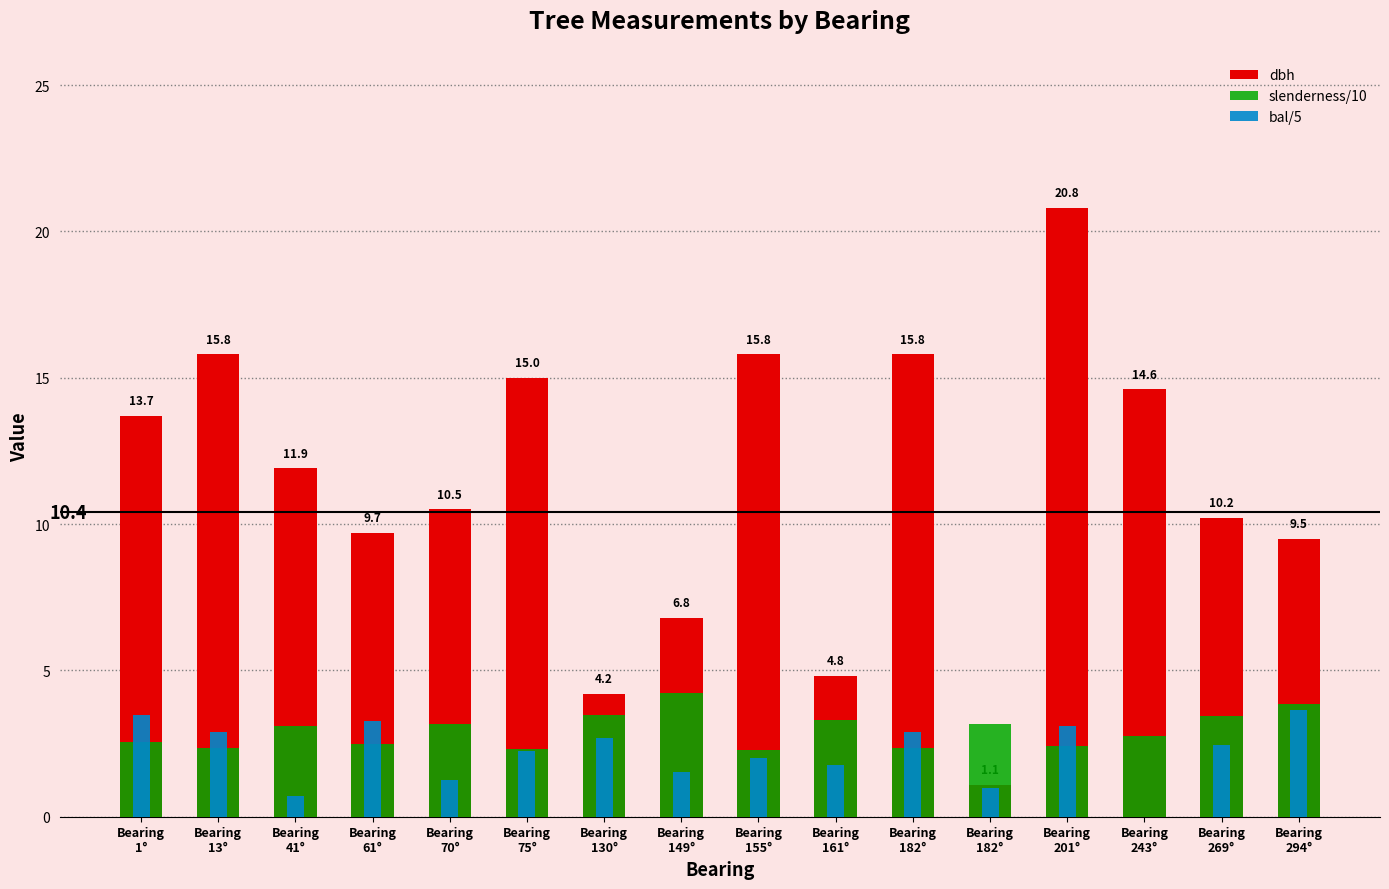

Reading left to right, transcribe all the data shown in this chart.

dbh: Bearing
1°=13.7	Bearing
13°=15.8	Bearing
41°=11.9	Bearing
61°=9.7	Bearing
70°=10.5	Bearing
75°=15.0	Bearing
130°=4.2	Bearing
149°=6.8	Bearing
155°=15.8	Bearing
161°=4.8	Bearing
182°=15.8	Bearing
182°=1.1	Bearing
201°=20.8	Bearing
243°=14.6	Bearing
269°=10.2	Bearing
294°=9.5
slenderness/10: Bearing
1°=2.6	Bearing
13°=2.4	Bearing
41°=3.1	Bearing
61°=2.5	Bearing
70°=3.2	Bearing
75°=2.3	Bearing
130°=3.5	Bearing
149°=4.2	Bearing
155°=2.3	Bearing
161°=3.3	Bearing
182°=2.4	Bearing
182°=3.2	Bearing
201°=2.4	Bearing
243°=2.7	Bearing
269°=3.5	Bearing
294°=3.8
bal/5: Bearing
1°=3.5	Bearing
13°=2.9	Bearing
41°=0.7	Bearing
61°=3.3	Bearing
70°=1.3	Bearing
75°=2.2	Bearing
130°=2.7	Bearing
149°=1.5	Bearing
155°=2.0	Bearing
161°=1.8	Bearing
182°=2.9	Bearing
182°=1.0	Bearing
201°=3.1	Bearing
243°=0.0	Bearing
269°=2.5	Bearing
294°=3.6